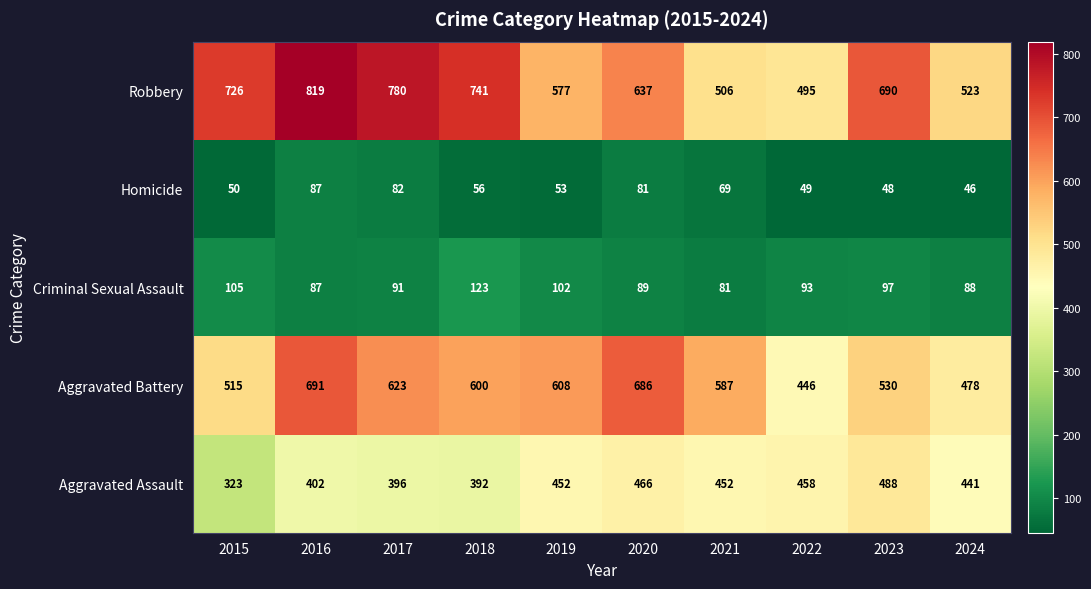

How many categories are shown in the chart?

10